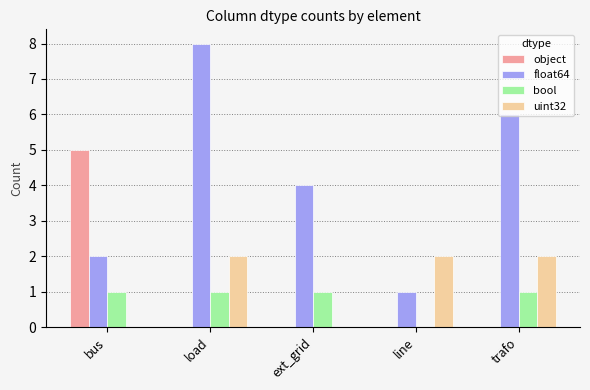

Reading left to right, extract all data points from this chart.

object: bus=5	load=0	ext_grid=0	line=0	trafo=0
float64: bus=2	load=8	ext_grid=4	line=1	trafo=6
bool: bus=1	load=1	ext_grid=1	line=0	trafo=1
uint32: bus=0	load=2	ext_grid=0	line=2	trafo=2